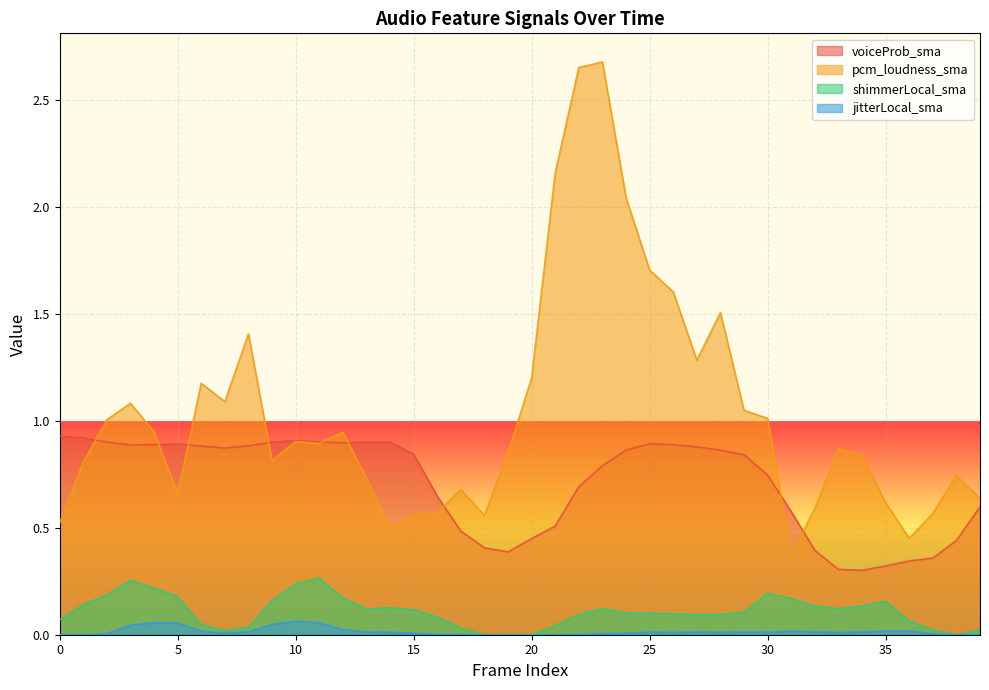

Read the voiceProb_sma value at 7.

0.9